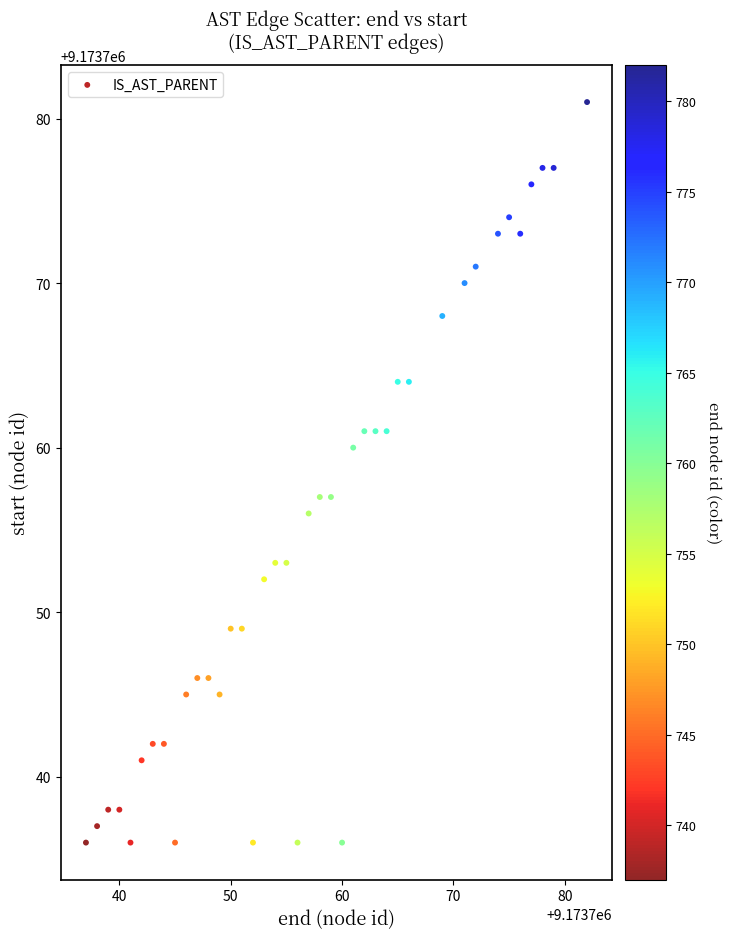

What is the range of Y values (max minus min)?

45